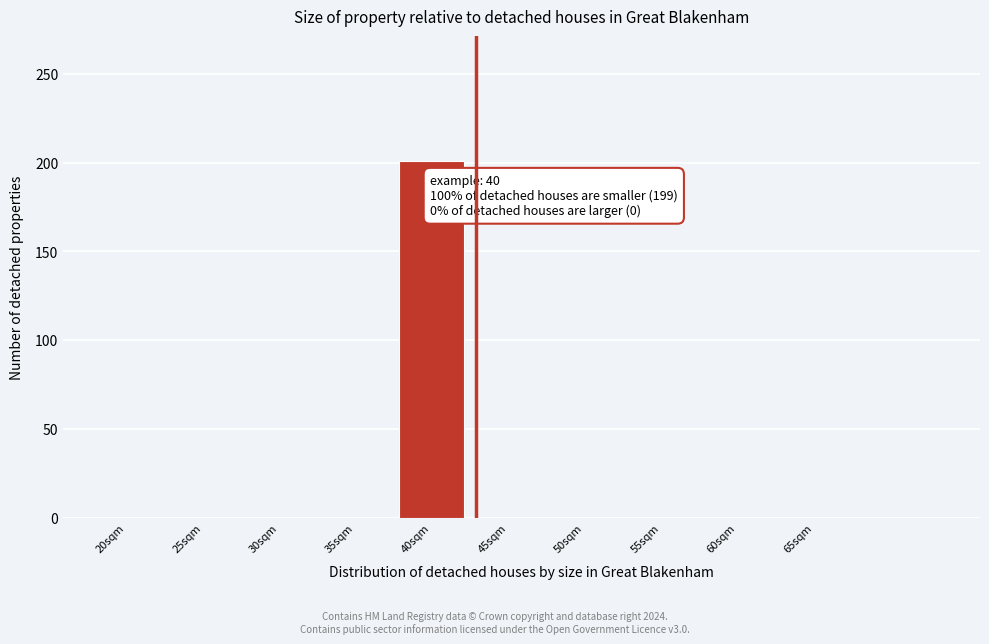

Reading left to right, extract all data points from this chart.

20sqm=0	25sqm=0	30sqm=0	35sqm=0	40sqm=201	45sqm=0	50sqm=0	55sqm=0	60sqm=0	65sqm=0